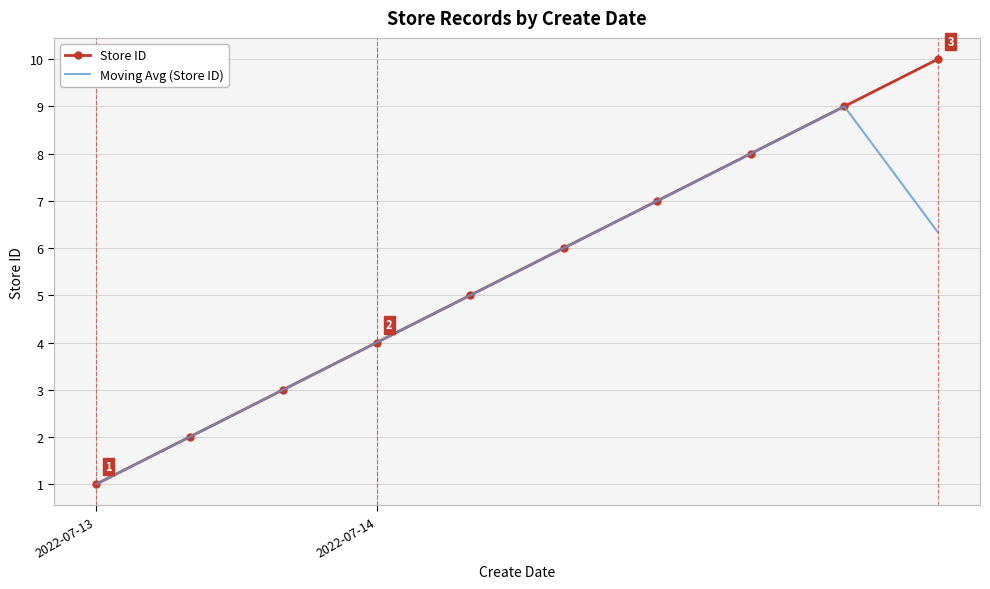

What is the minimum value shown in the chart?

1.0